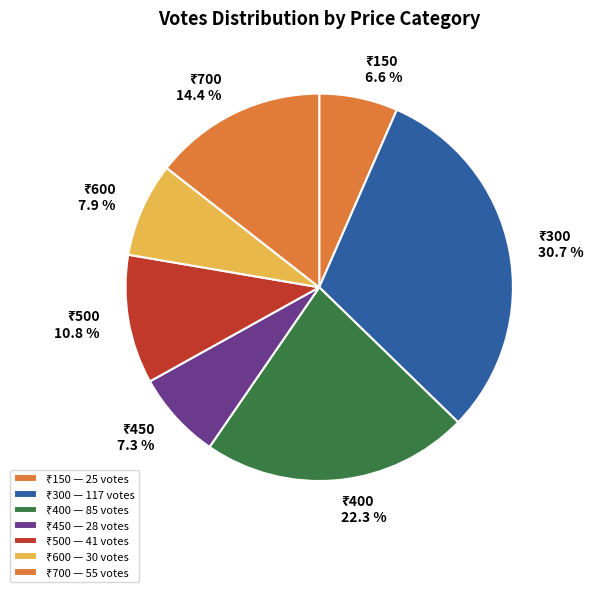

To the nearest percent, what is the average slice percentage?

14%